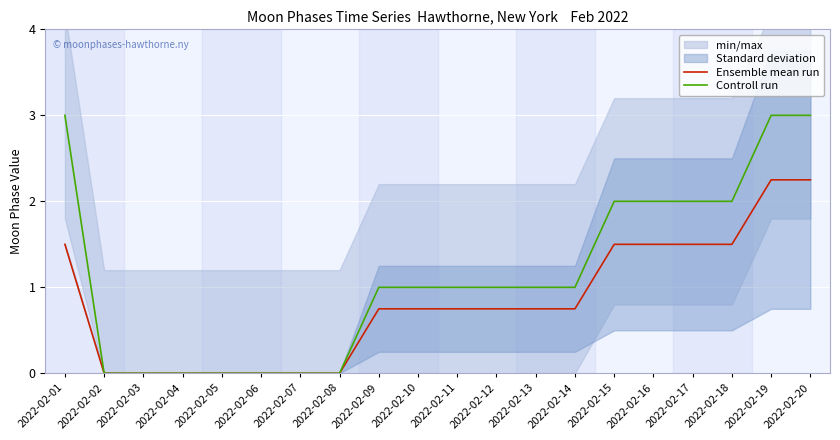

True or false: Ensemble mean run and Controll run intersect in this chart.

False